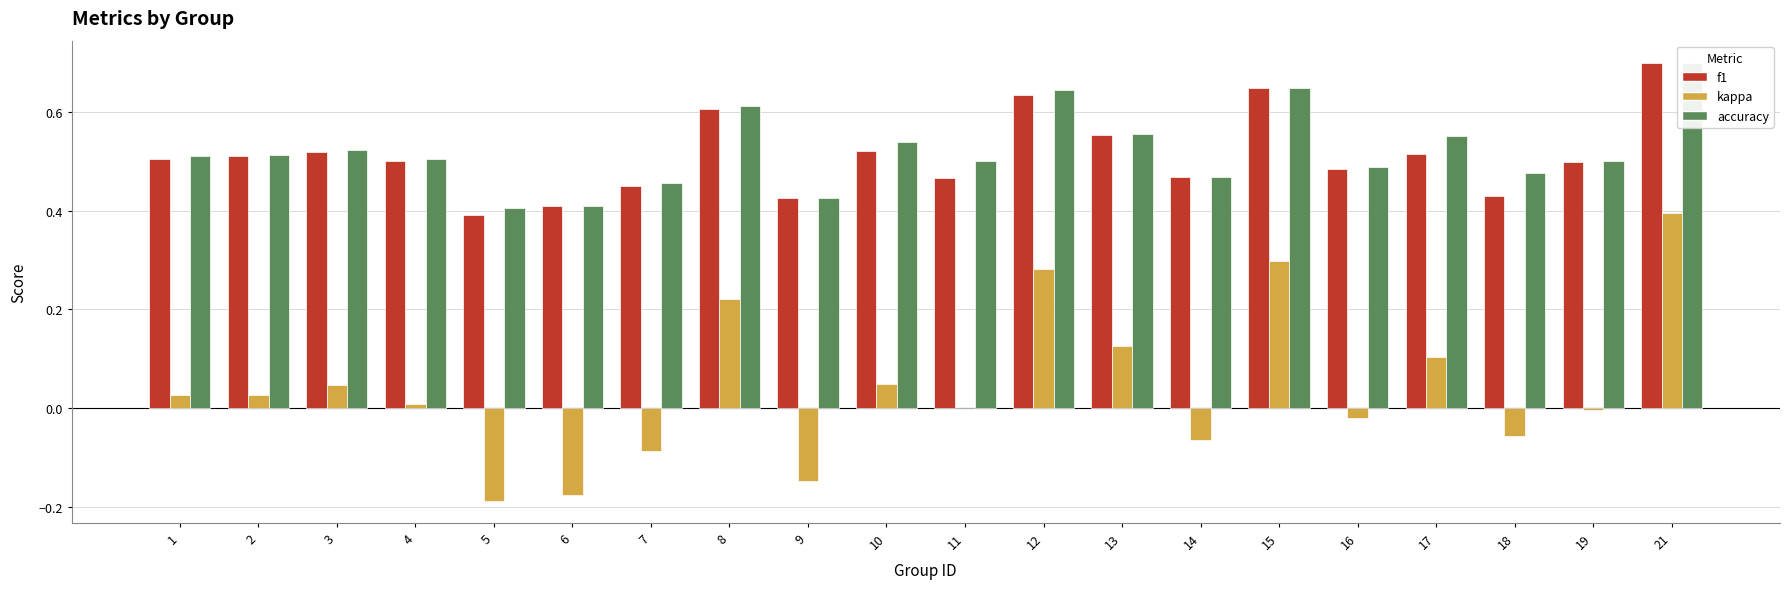

List the series in order of their peak value, highest first.

accuracy, f1, kappa